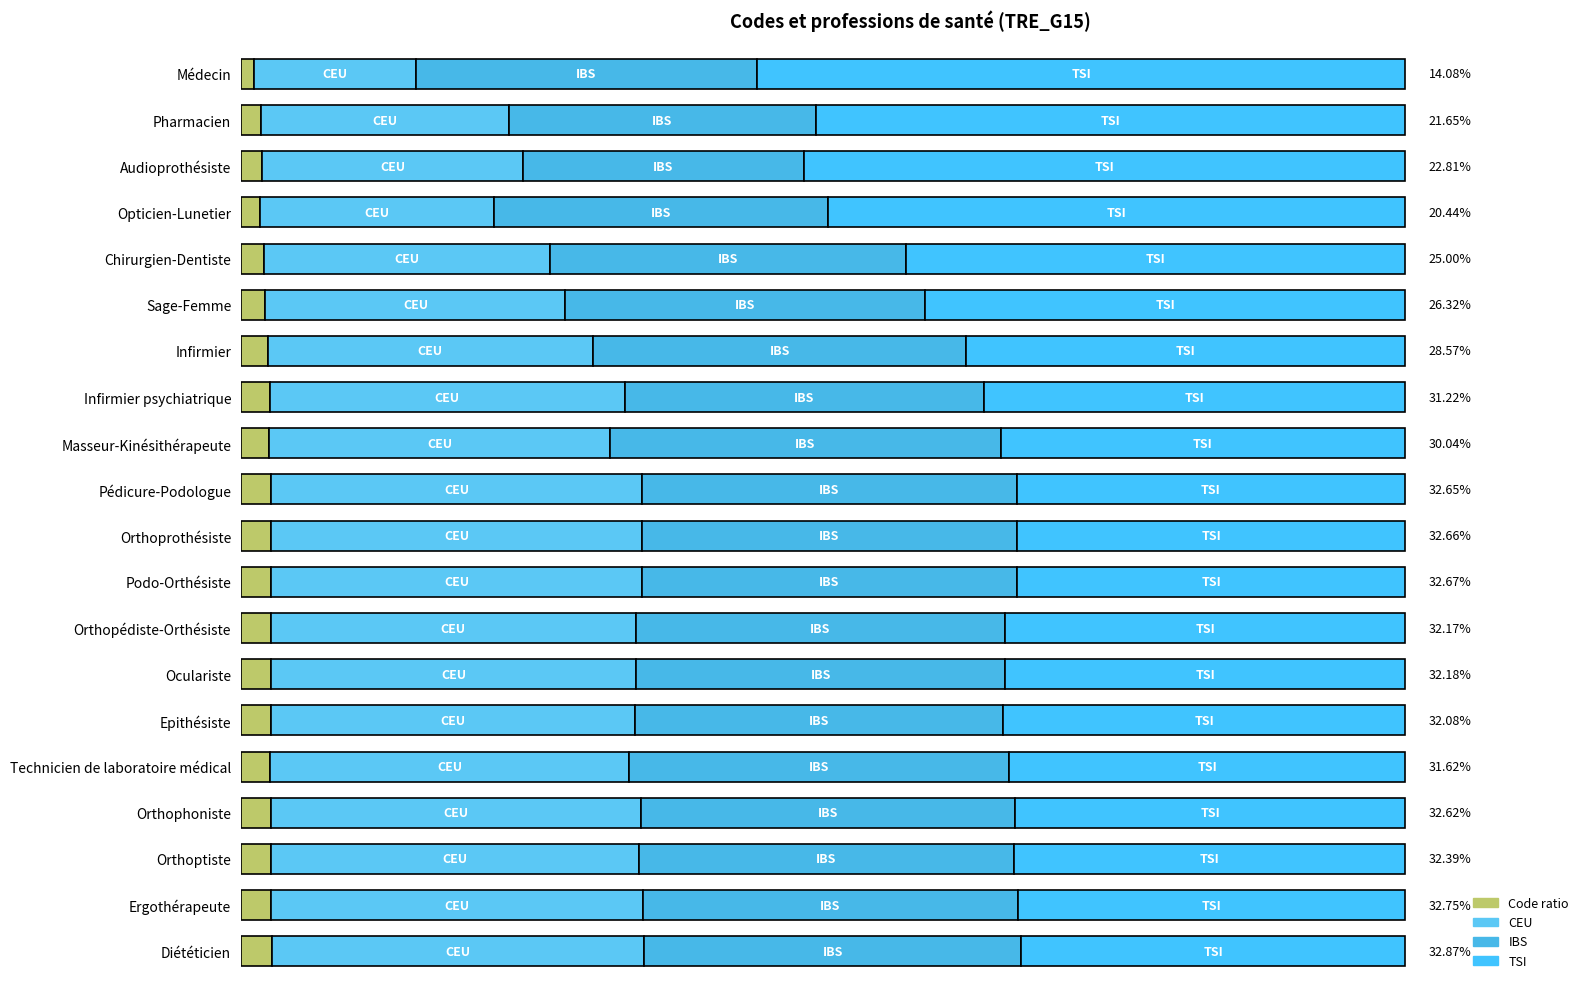

Rank the series at Diététicien from lowest to highest value.

CEU, IBS, TSI